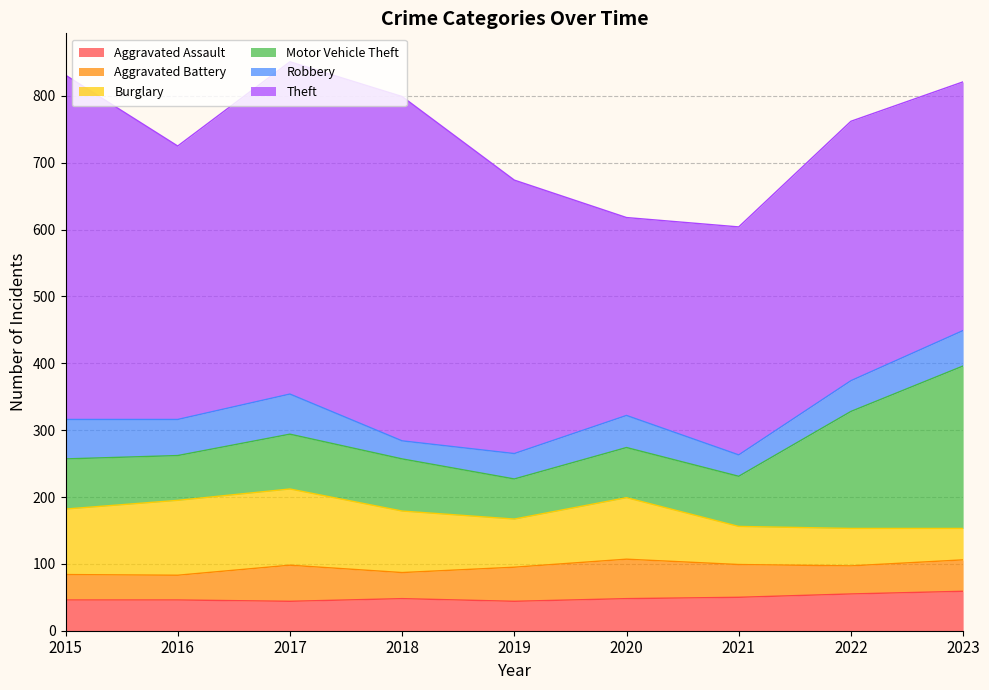

At which category does Theft reach its first local valley?

2016